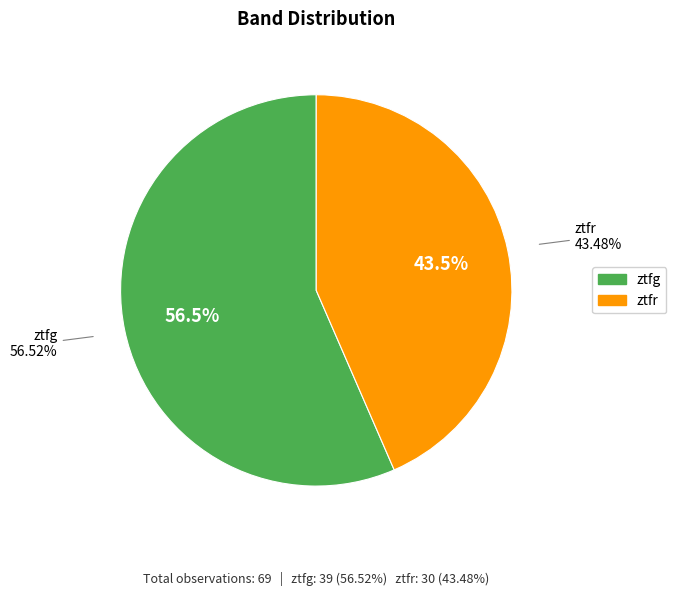

Which category has the biggest portion of the pie?

ztfg